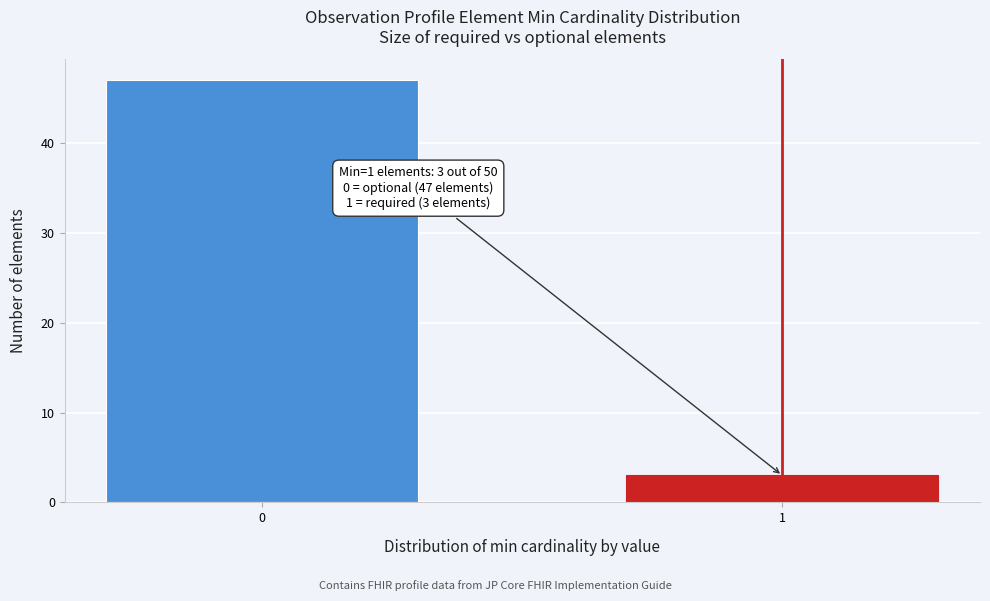

Reading right to left, extract all data points from this chart.

1=3	0=47